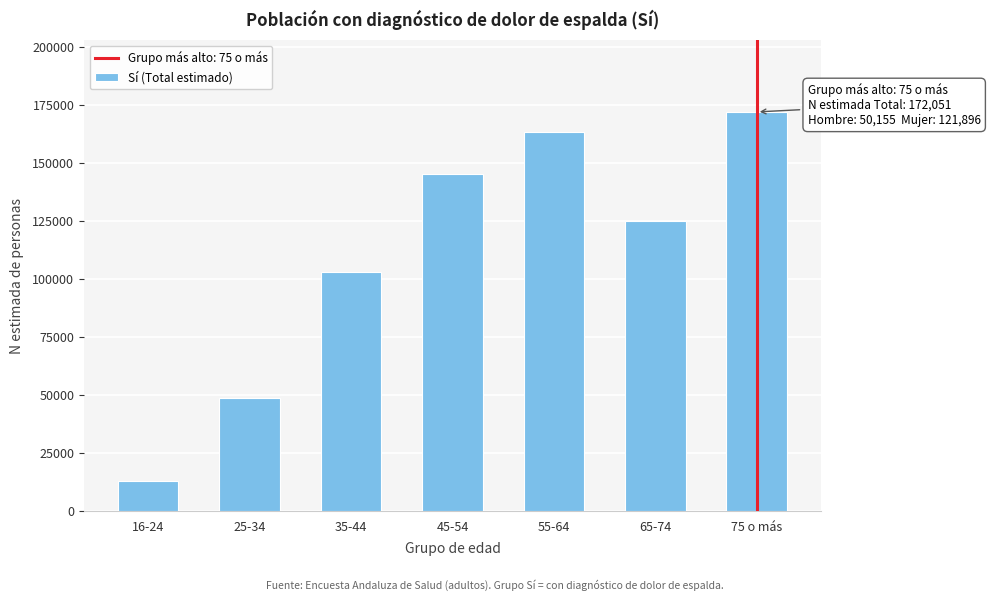

Reading right to left, what are all the values shown in this chart?

172051	124793	163292	145365	103133	48722	12874